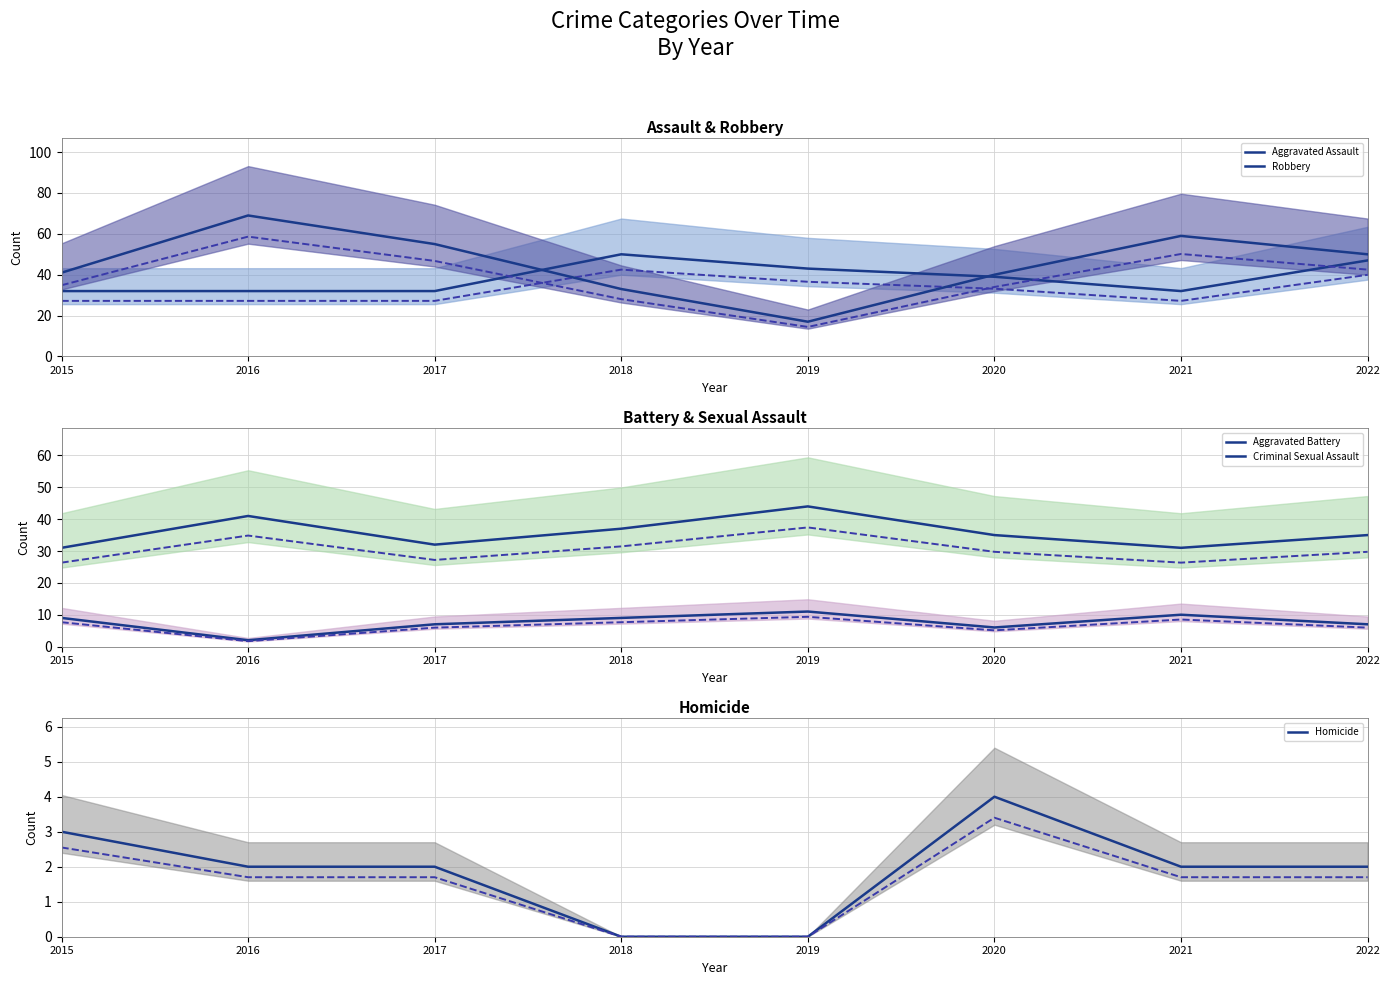

At which label does Robbery first exceed 50?

2016